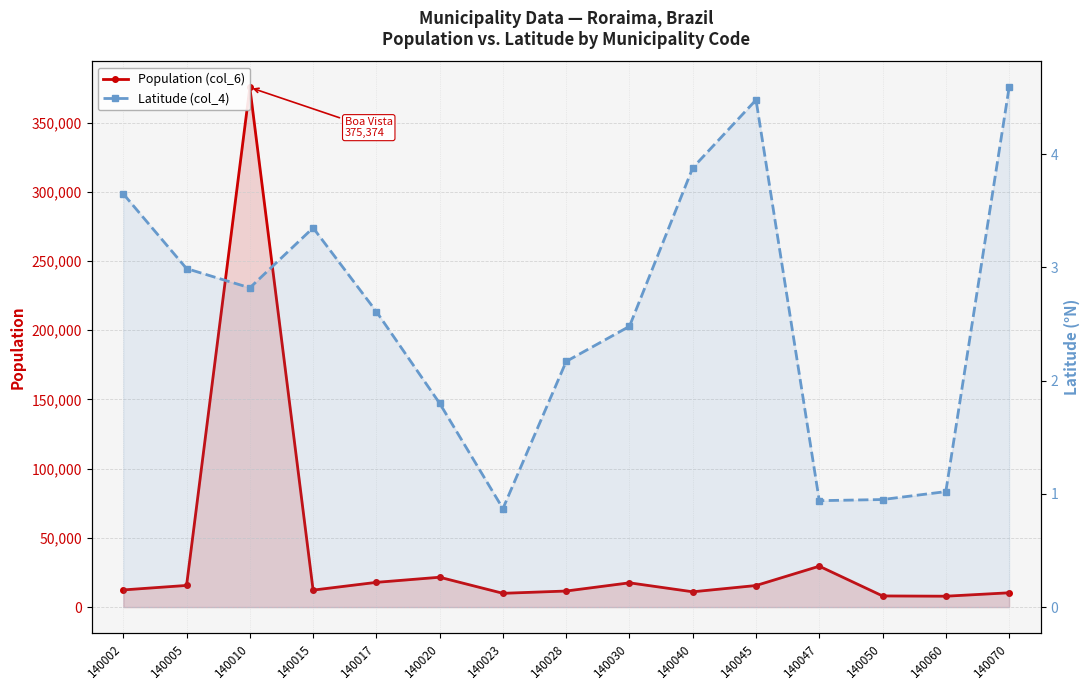

Where is the first local minimum for Latitude (col_4)?

140010